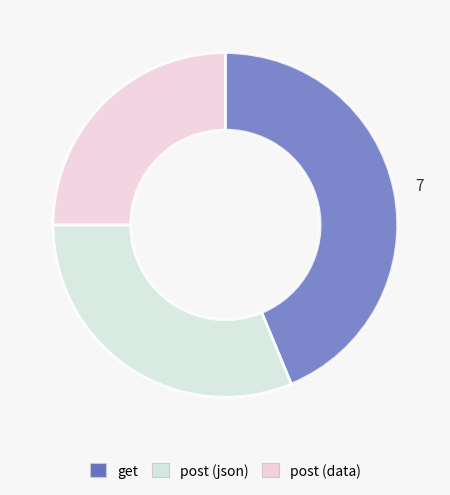

What is the smallest slice in the pie chart?

post (data)